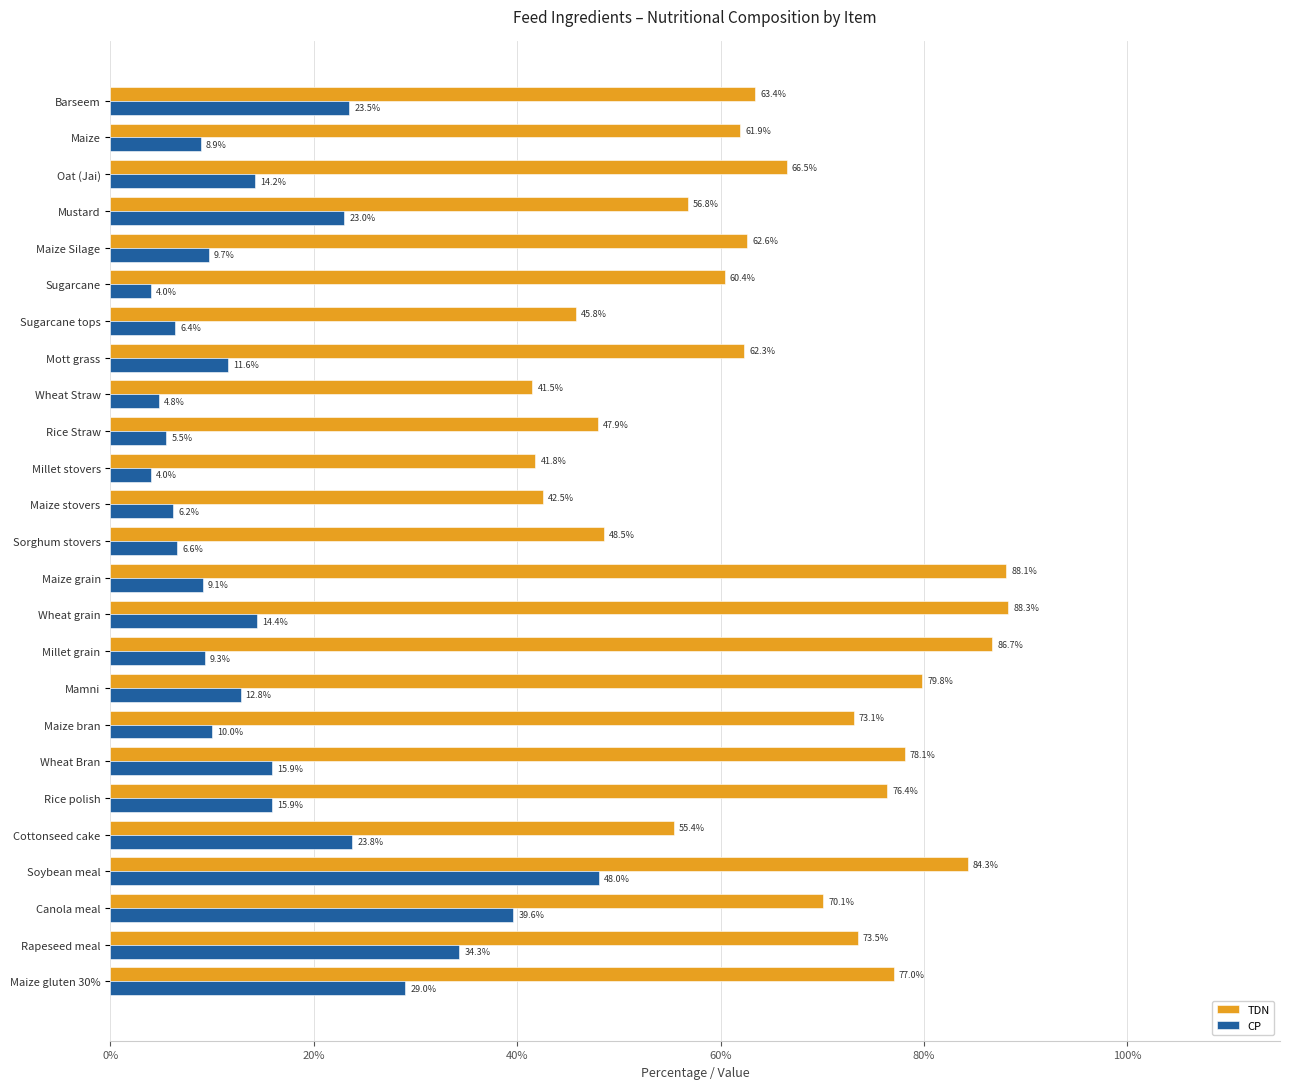

What is the average value of the TDN series?

65.3